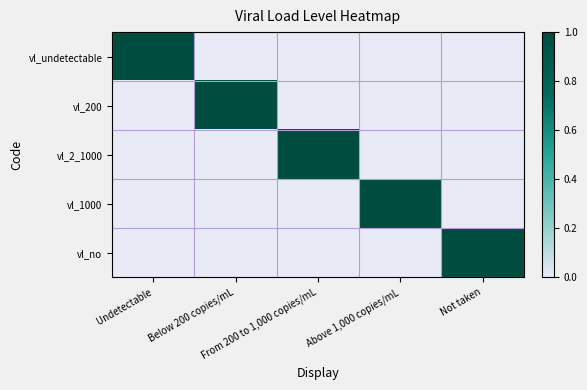

Reading left to right, transcribe all the data shown in this chart.

vl_undetectable: Undetectable=1	Below 200 copies/mL=0	From 200 to 1,000 copies/mL=0	Above 1,000 copies/mL=0	Not taken=0
vl_200: Undetectable=0	Below 200 copies/mL=1	From 200 to 1,000 copies/mL=0	Above 1,000 copies/mL=0	Not taken=0
vl_2_1000: Undetectable=0	Below 200 copies/mL=0	From 200 to 1,000 copies/mL=1	Above 1,000 copies/mL=0	Not taken=0
vl_1000: Undetectable=0	Below 200 copies/mL=0	From 200 to 1,000 copies/mL=0	Above 1,000 copies/mL=1	Not taken=0
vl_no: Undetectable=0	Below 200 copies/mL=0	From 200 to 1,000 copies/mL=0	Above 1,000 copies/mL=0	Not taken=1